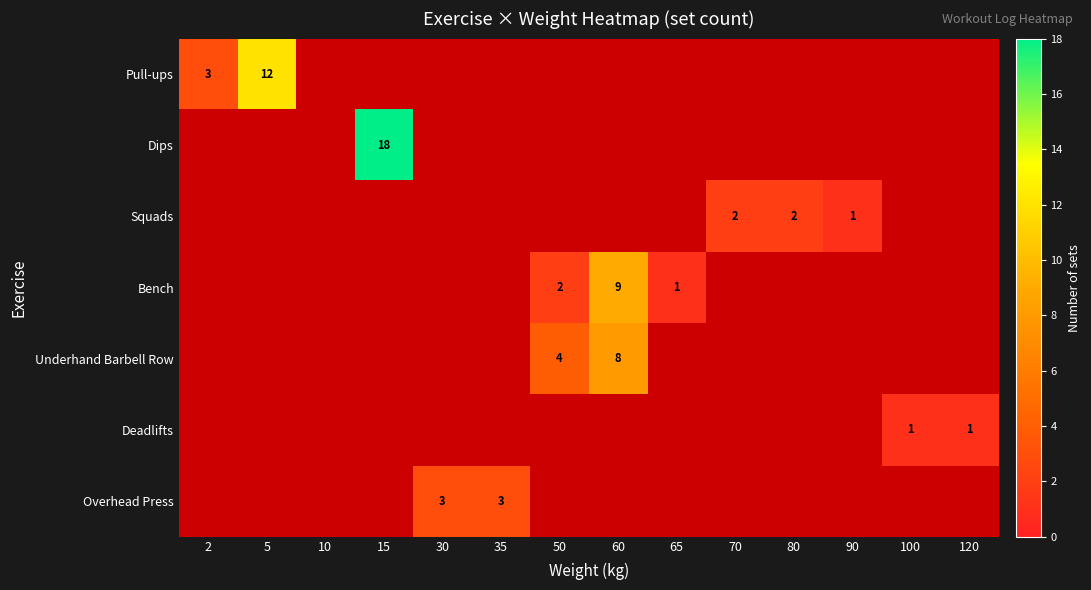

Is it true that Pull-ups equals 12 at 5?

True